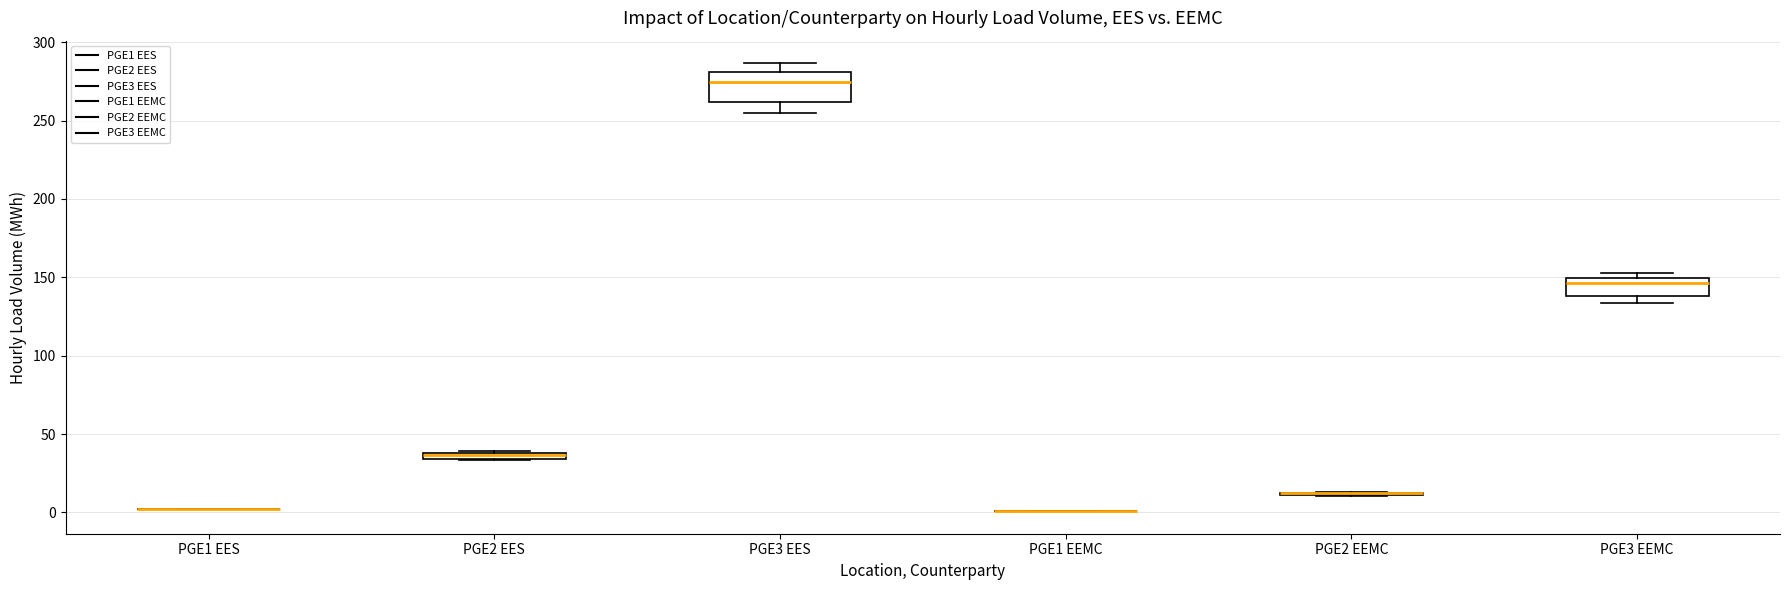

Which box is the tallest, from its lower edge to its upper edge?

PGE3 EES